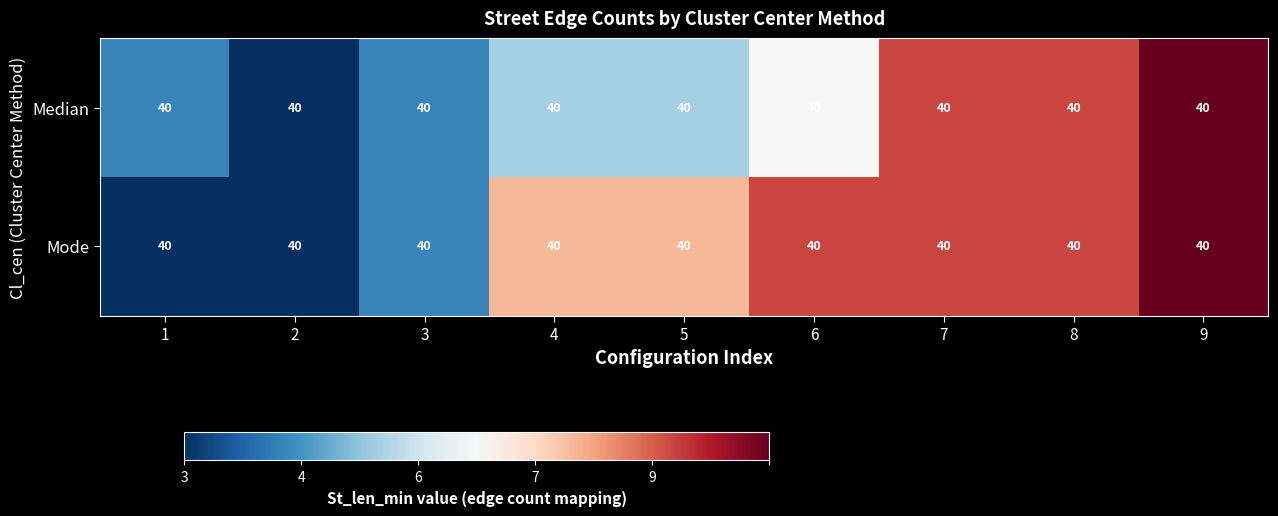

How many series are shown in this chart?

2